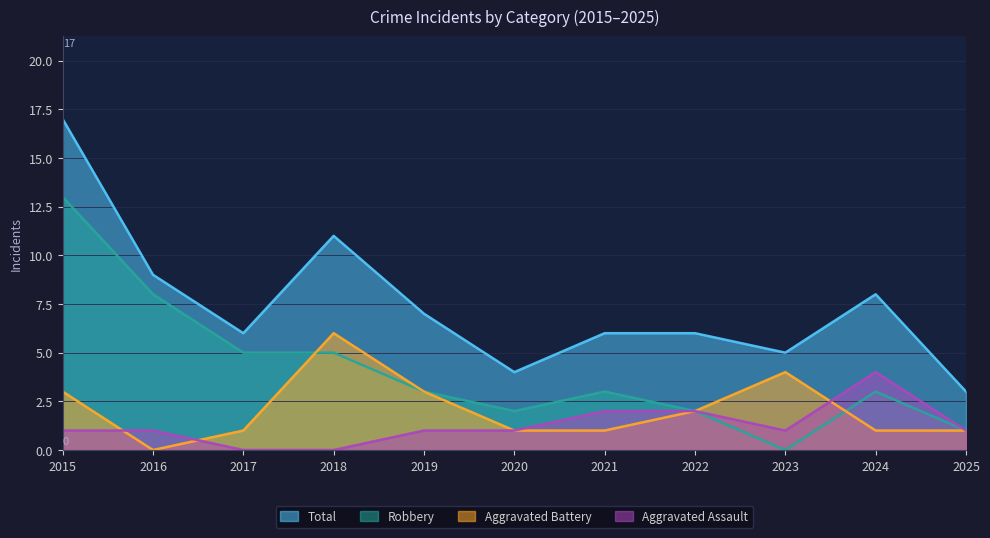

What are all the series names shown in the legend?

Total, Robbery, Aggravated Battery, Aggravated Assault